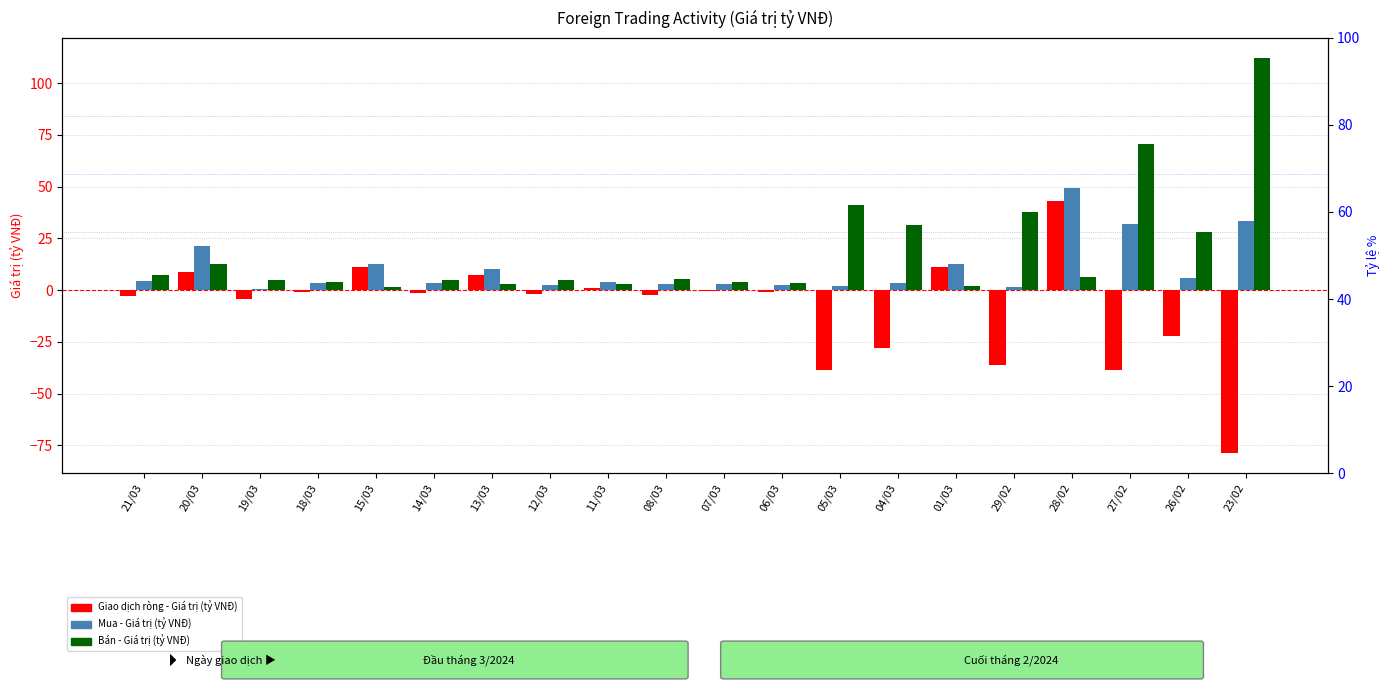

Reading right to left, what are all the values shown in this chart?

Giao dịch ròng - Giá trị (tỷ VNĐ): -78.8	-22.4	-38.7	43.0	-36.1	11.0	-28.2	-38.7	-0.9	-0.7	-2.5	1.0	-2.1	7.1	-1.4	10.9	-0.8	-4.2	8.6	-2.8
Mua - Giá trị (tỷ VNĐ): 33.4	5.7	31.7	49.2	1.7	12.8	3.4	2.2	2.4	3.0	3.0	3.9	2.6	10.2	3.5	12.7	3.2	0.6	21.4	4.3
Bán - Giá trị (tỷ VNĐ): 112.2	28.1	70.4	6.3	37.8	1.7	31.5	40.9	3.3	3.7	5.4	2.9	4.7	3.1	5.0	1.7	4.0	4.8	12.8	7.1